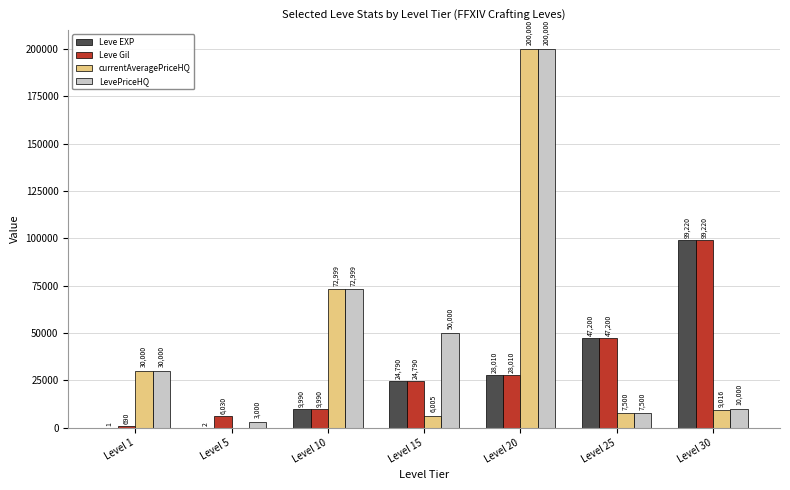

At which category is the sum across all series the highest?

Level 20